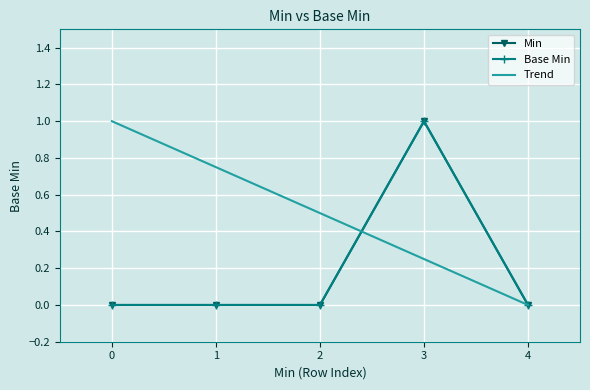

How many intersections are there between Base Min and Trend?

1